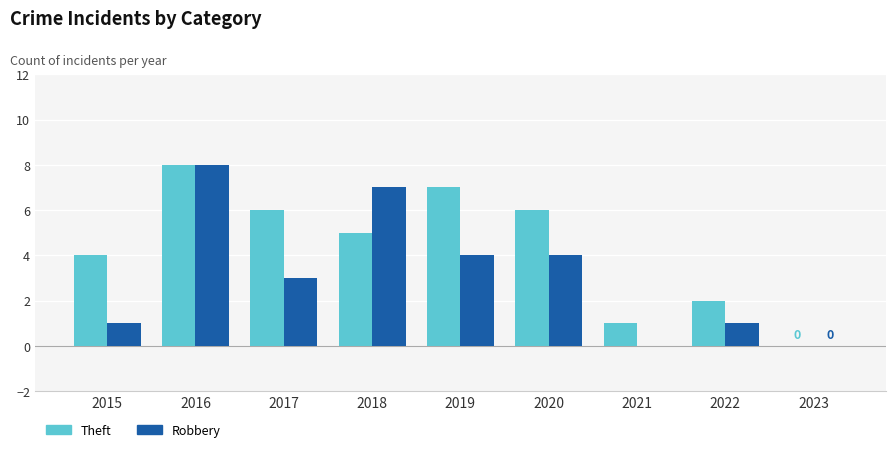

What is the sum of all Theft values?

39